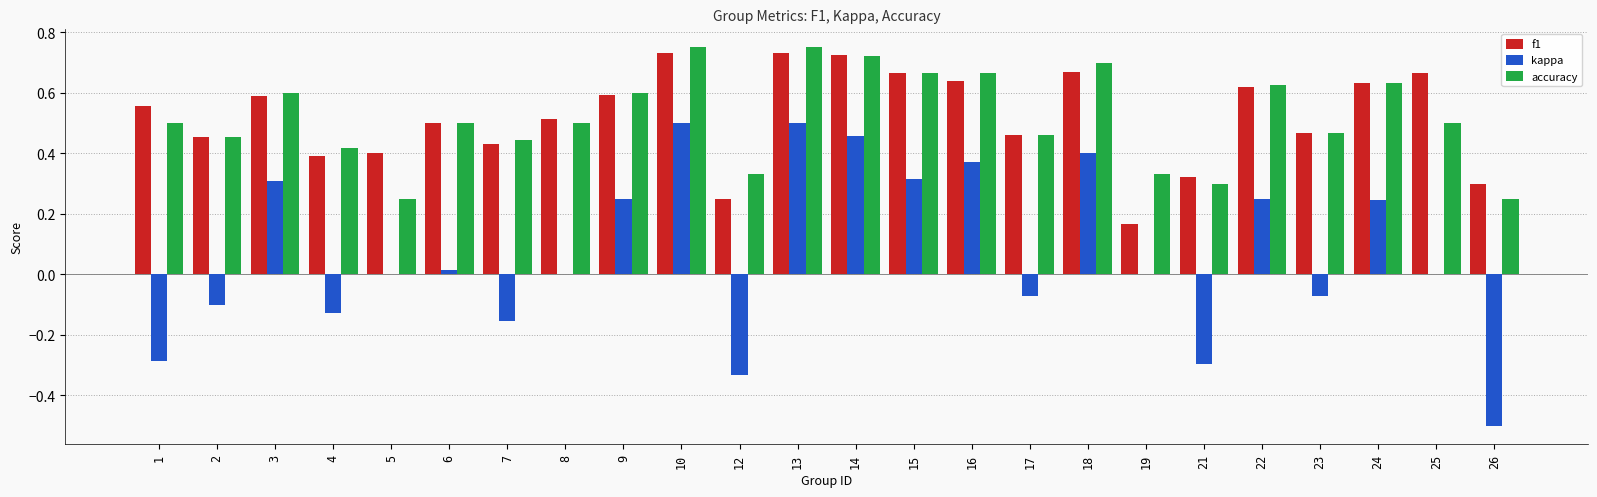

Is it true that kappa equals -0.5 at 26?

True